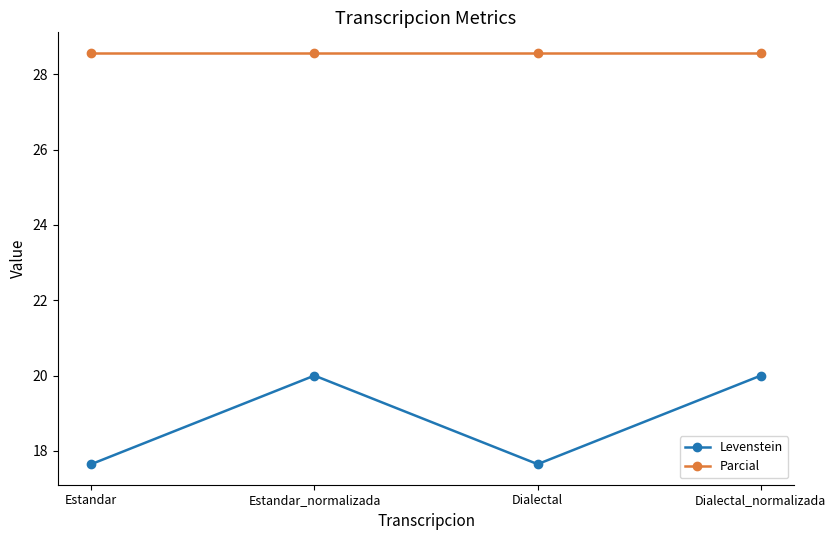

Where does the Levenstein series first go above 19?

Estandar_normalizada